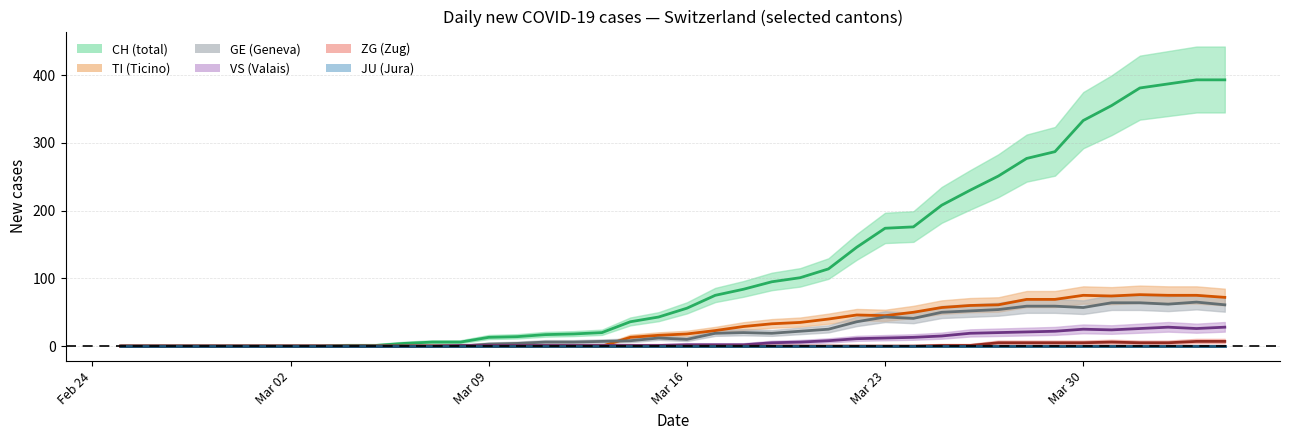

How many lines are shown in the chart?

6